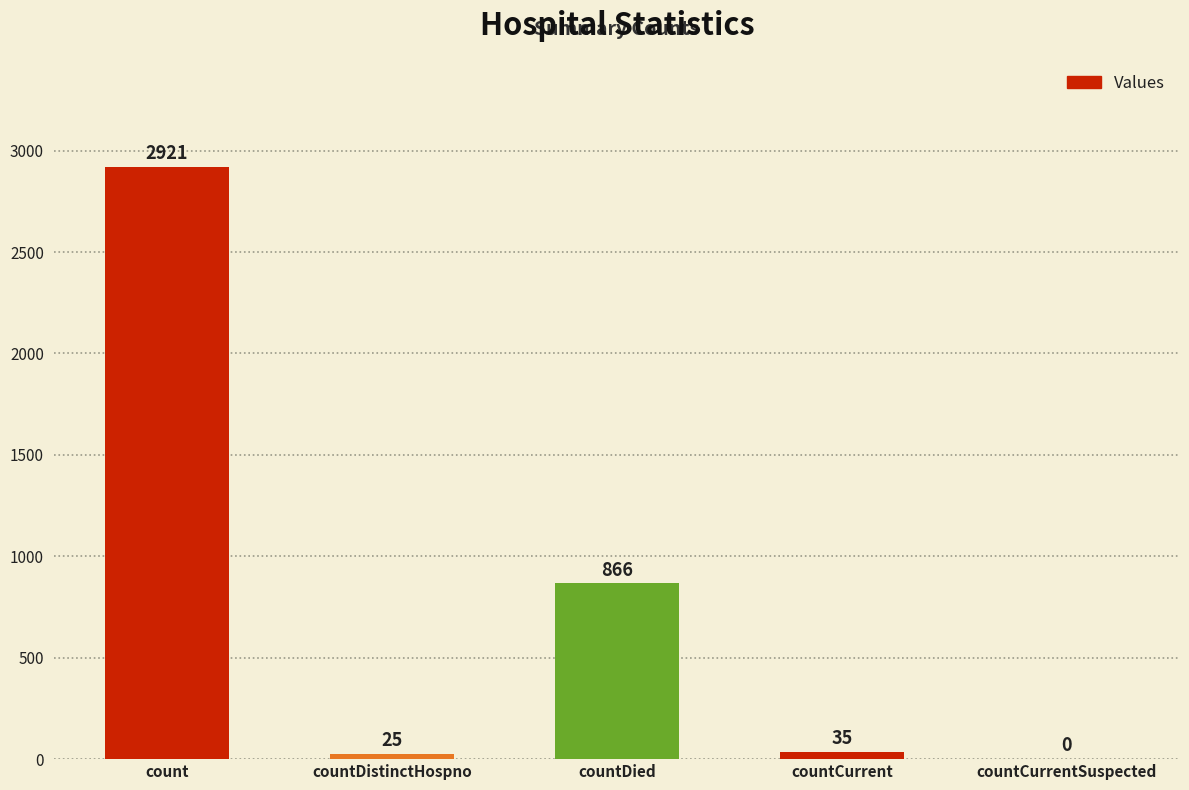

At which label does the data first exceed 35?

count